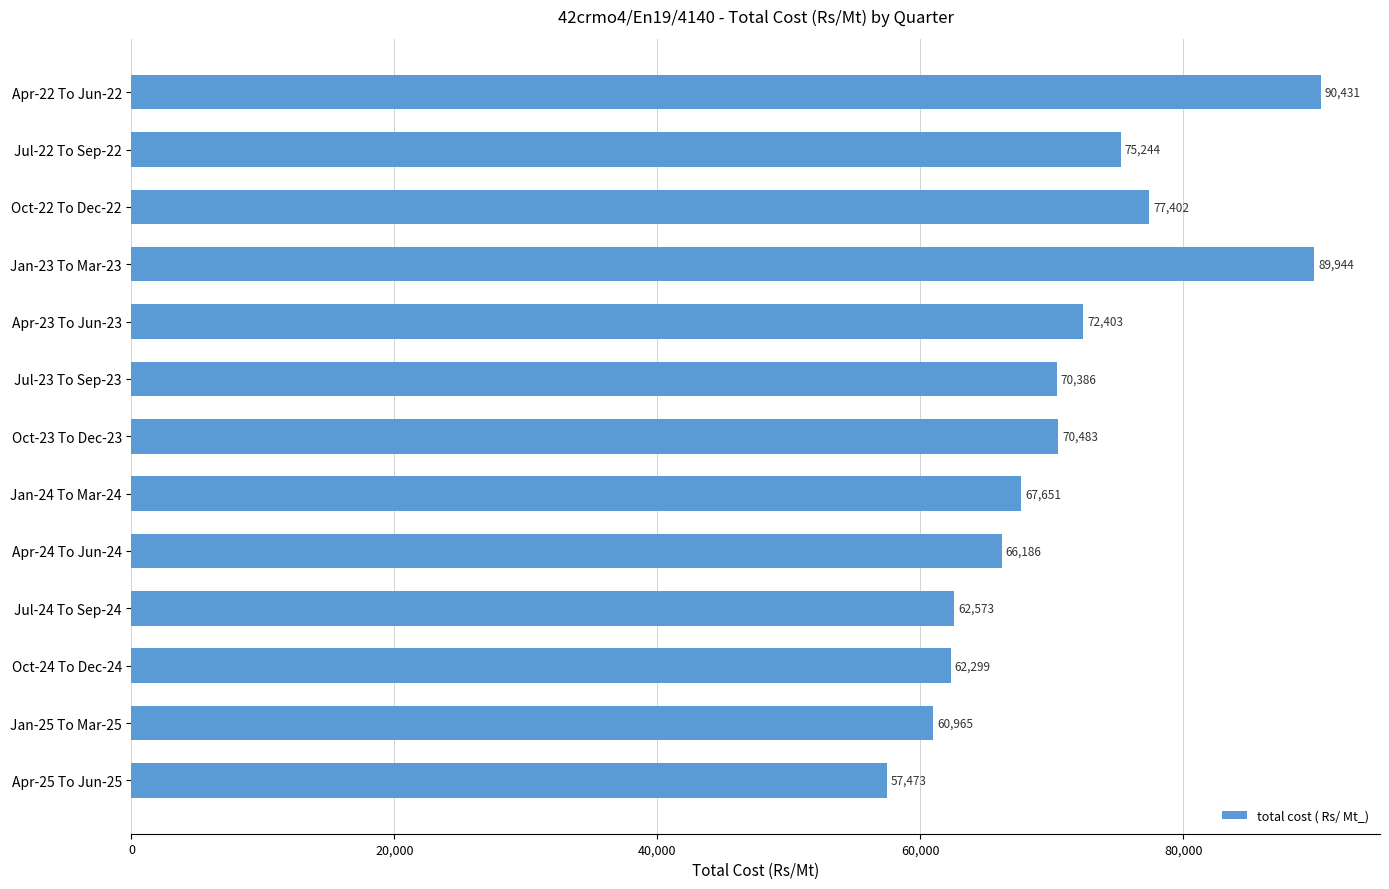

True or false: the data shows 70483 at Oct-23 To Dec-23.

True